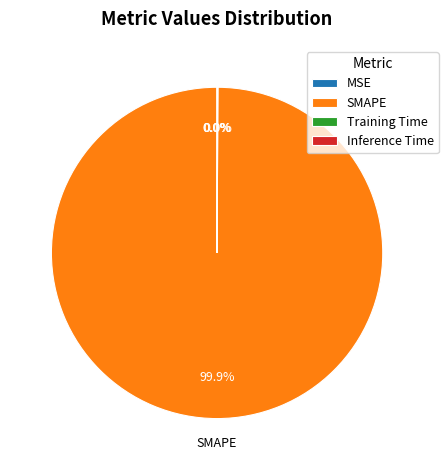

Which category has the biggest portion of the pie?

SMAPE